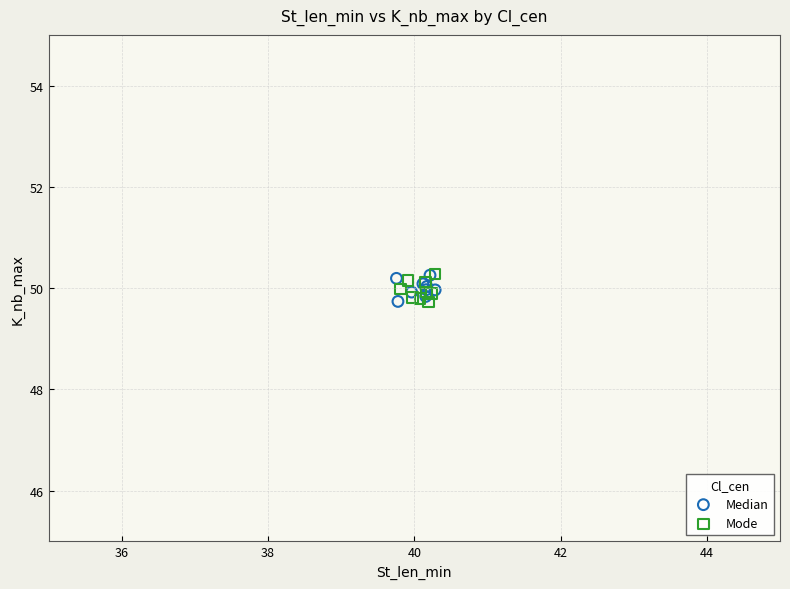

What are all the series names shown in the legend?

Median, Mode